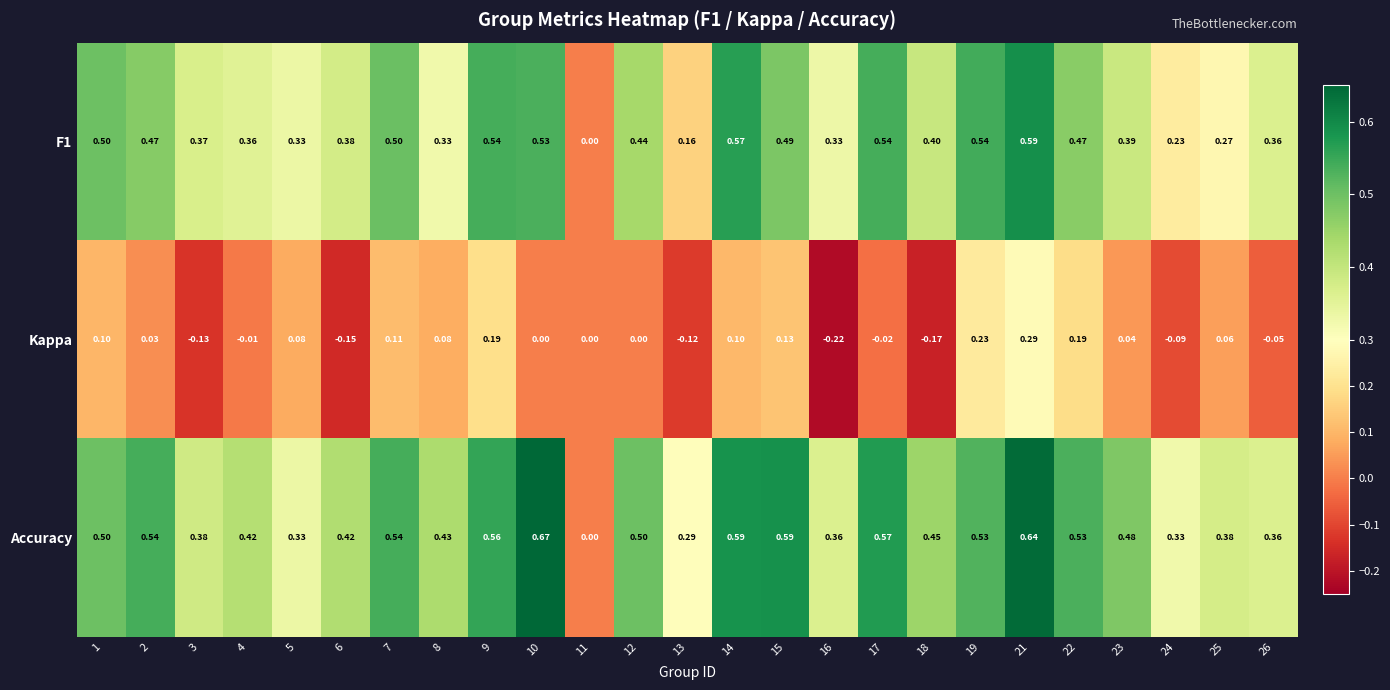

Which series has the largest range (max minus min)?

Accuracy